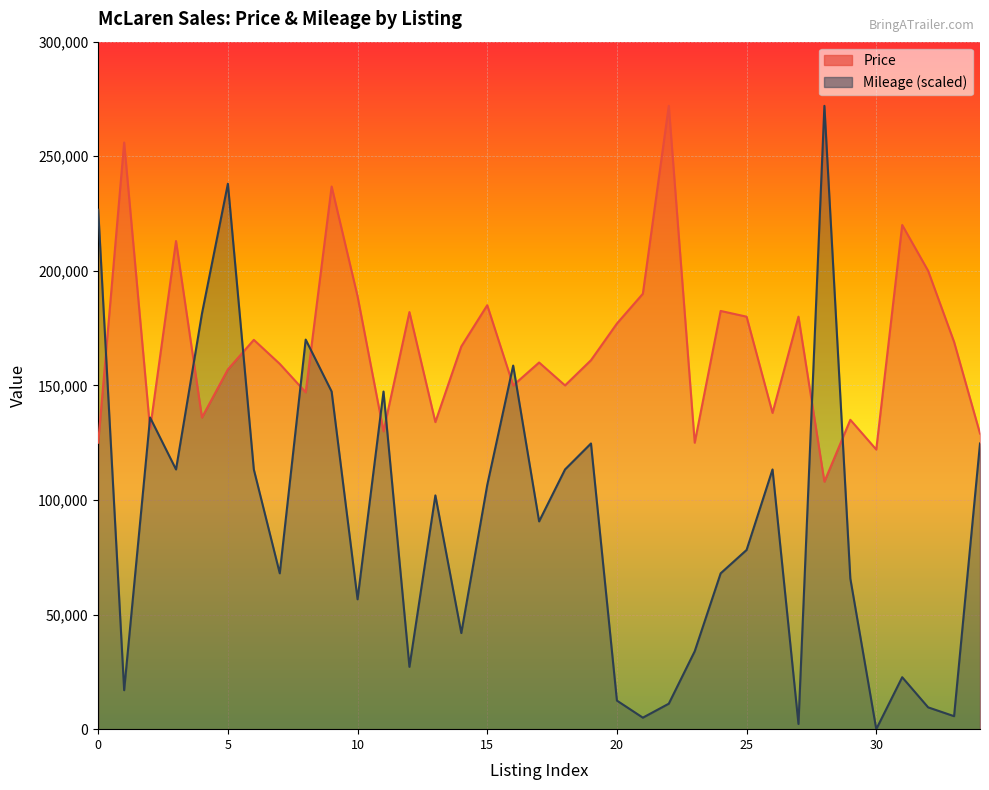

What are all the series names shown in the legend?

Price, Mileage